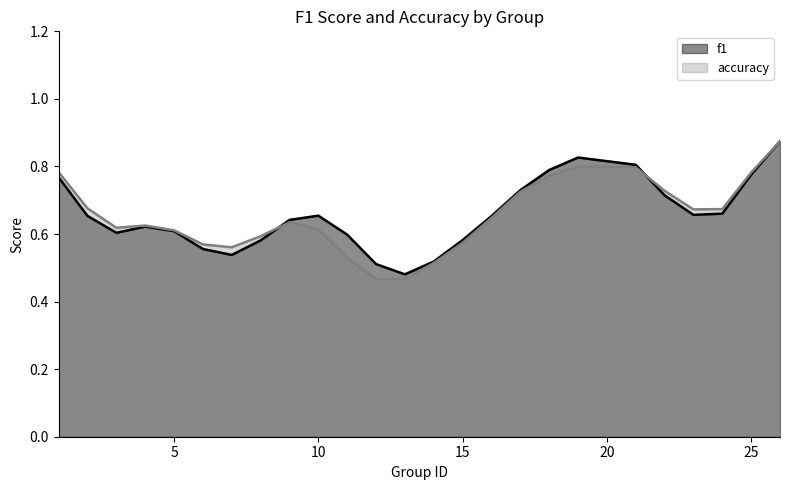

The accuracy series shows 0.8 at 15. True or false?

False